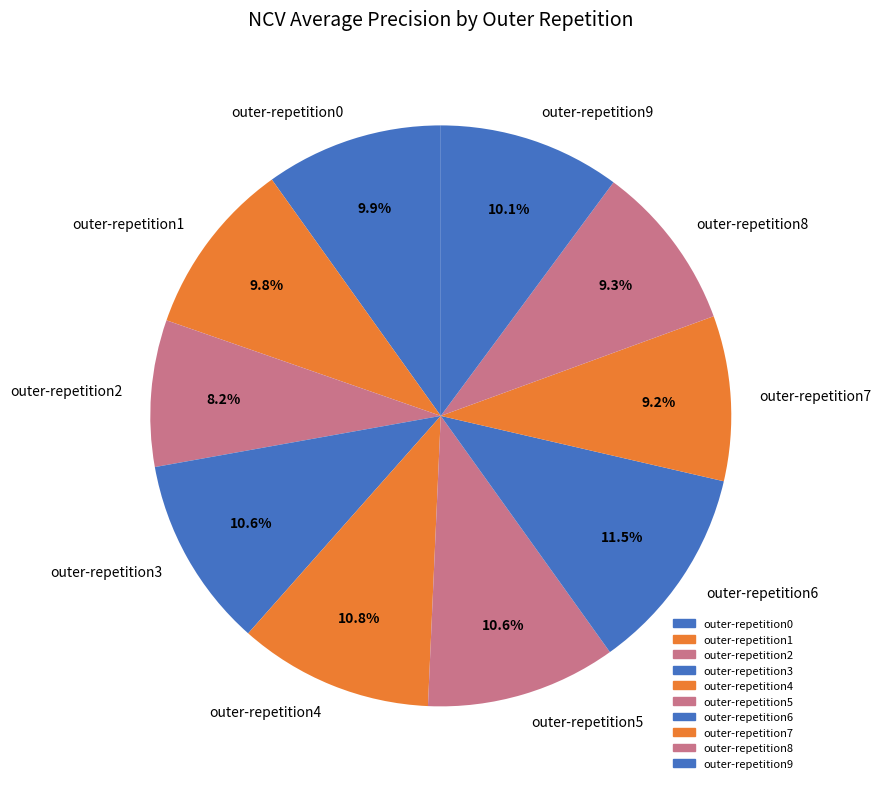

Combined, do outer-repetition4 and outer-repetition3 account for over 50%?

No